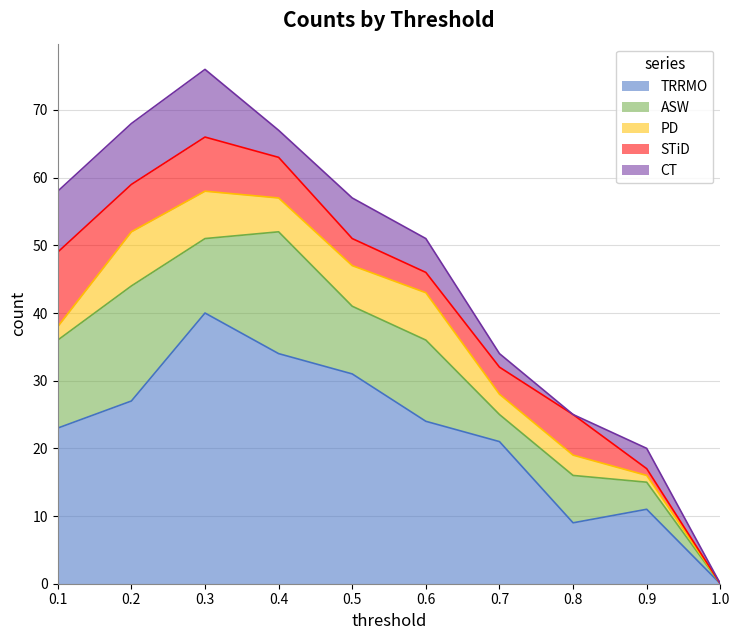

Rank the series by their maximum value, from lowest to highest.

PD, CT, STiD, ASW, TRRMO